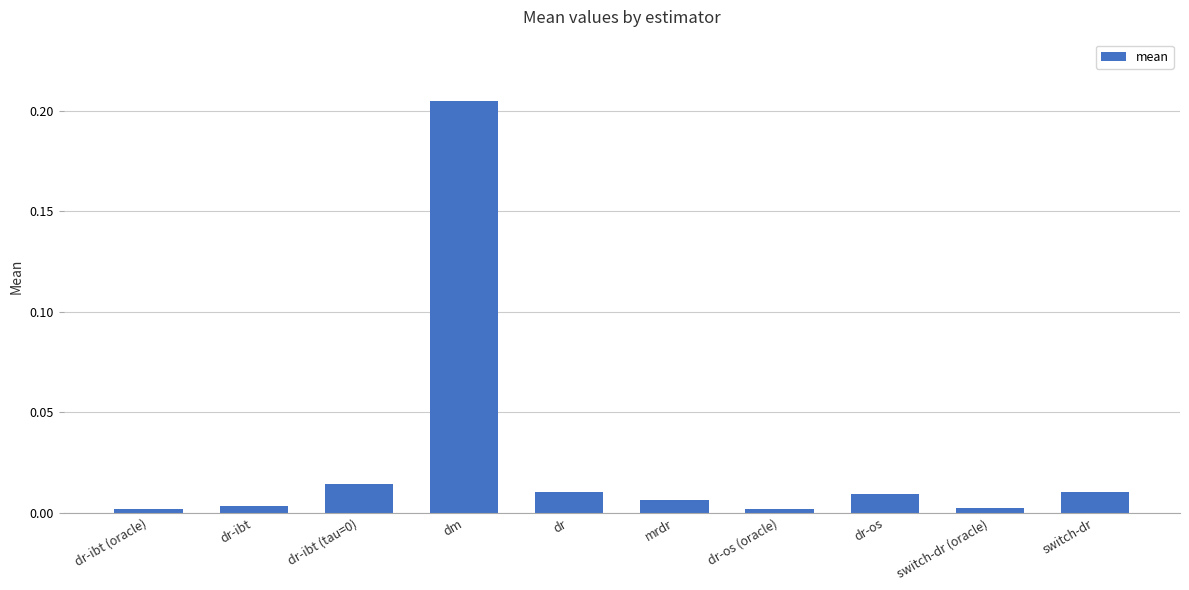

Between switch-dr (oracle) and dr-os, which is larger?

dr-os